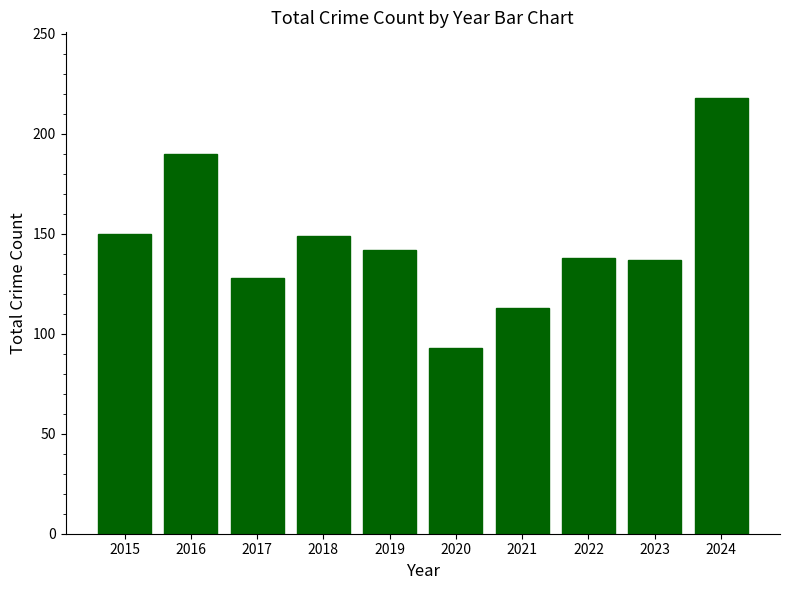

What is the sum of the values at 2021 and 2019?

255